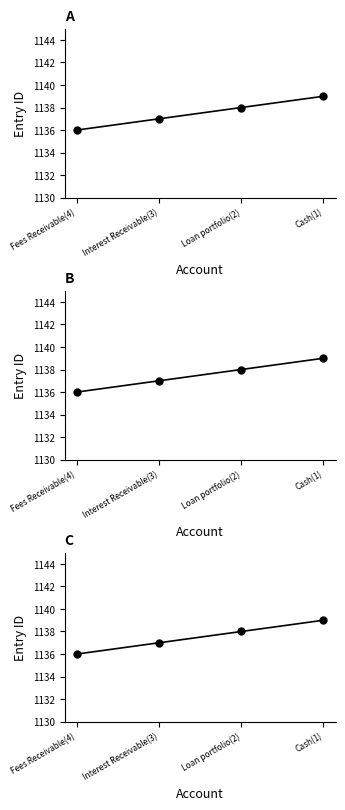

Is it true that the value at Interest Receivable(3) is 1826?

False